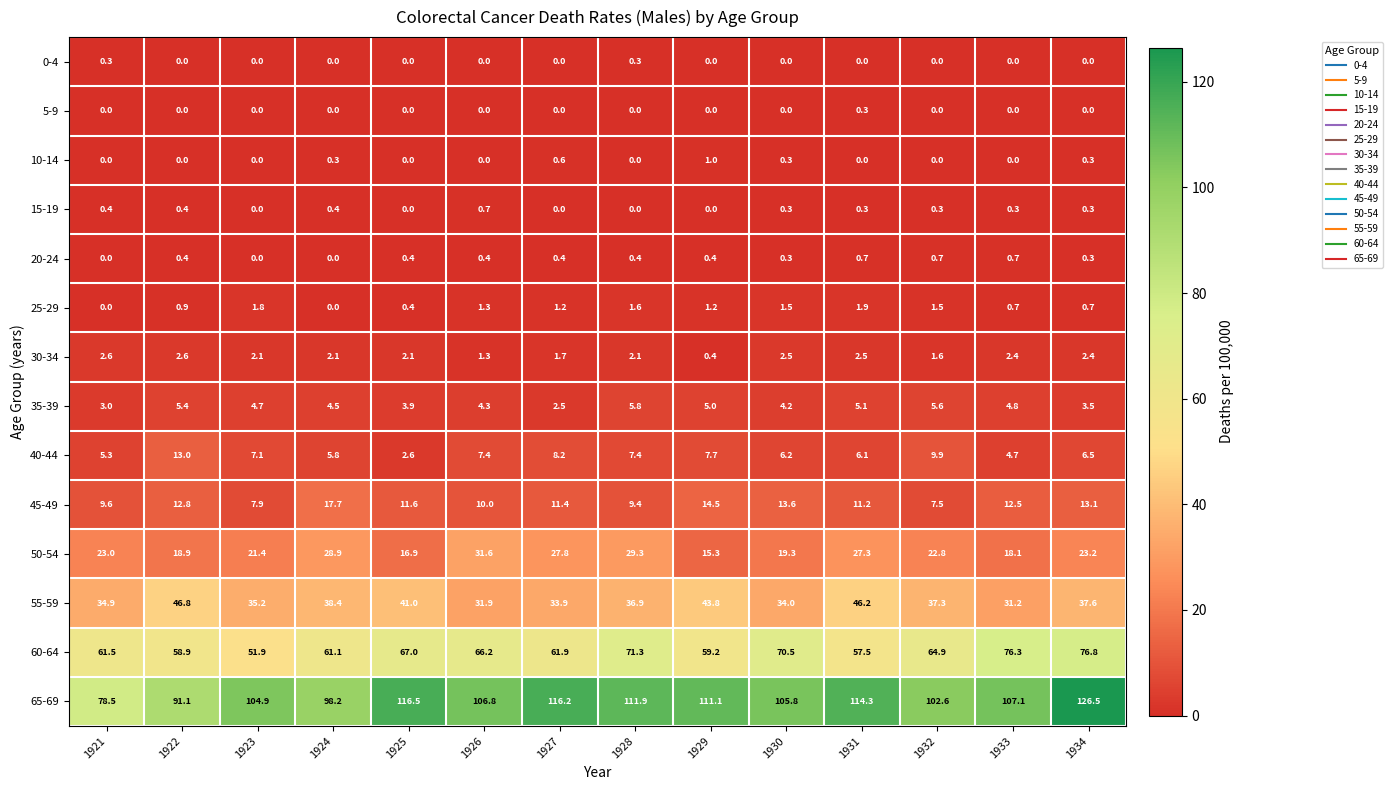

What is the greatest value displayed?

126.5